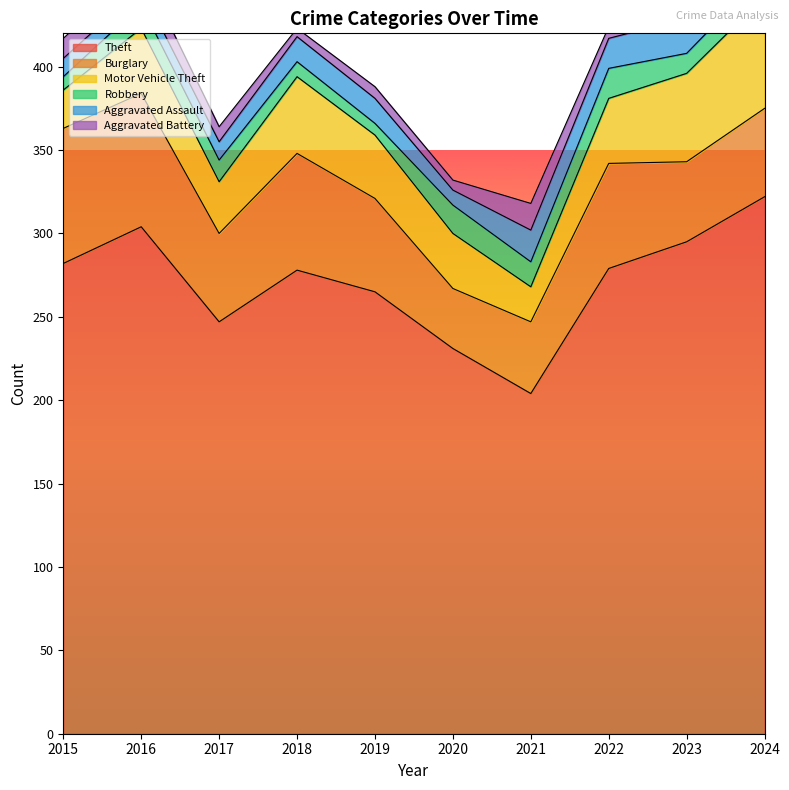

In Motor Vehicle Theft, how many points are higher than both neighbors (excluding endpoints)?

2